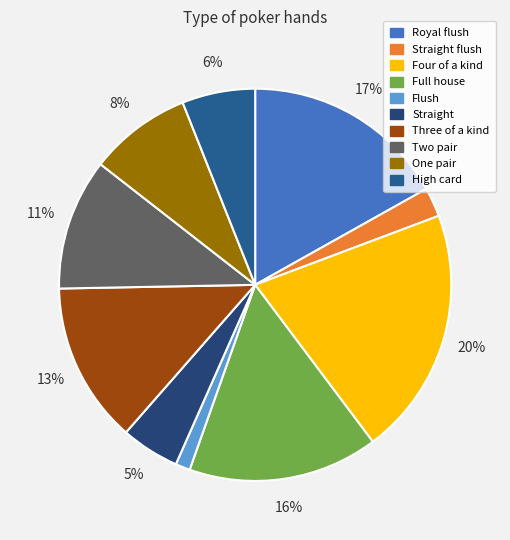

What is the smallest slice in the pie chart?

Flush